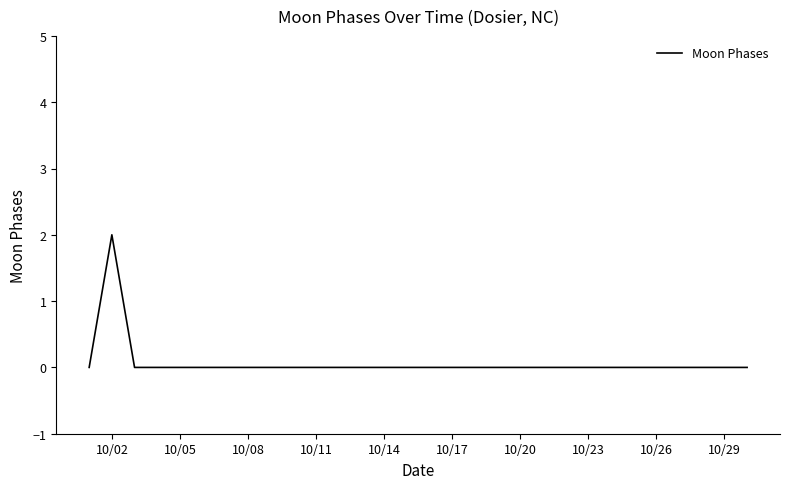

Does the chart have visible grid lines?

No